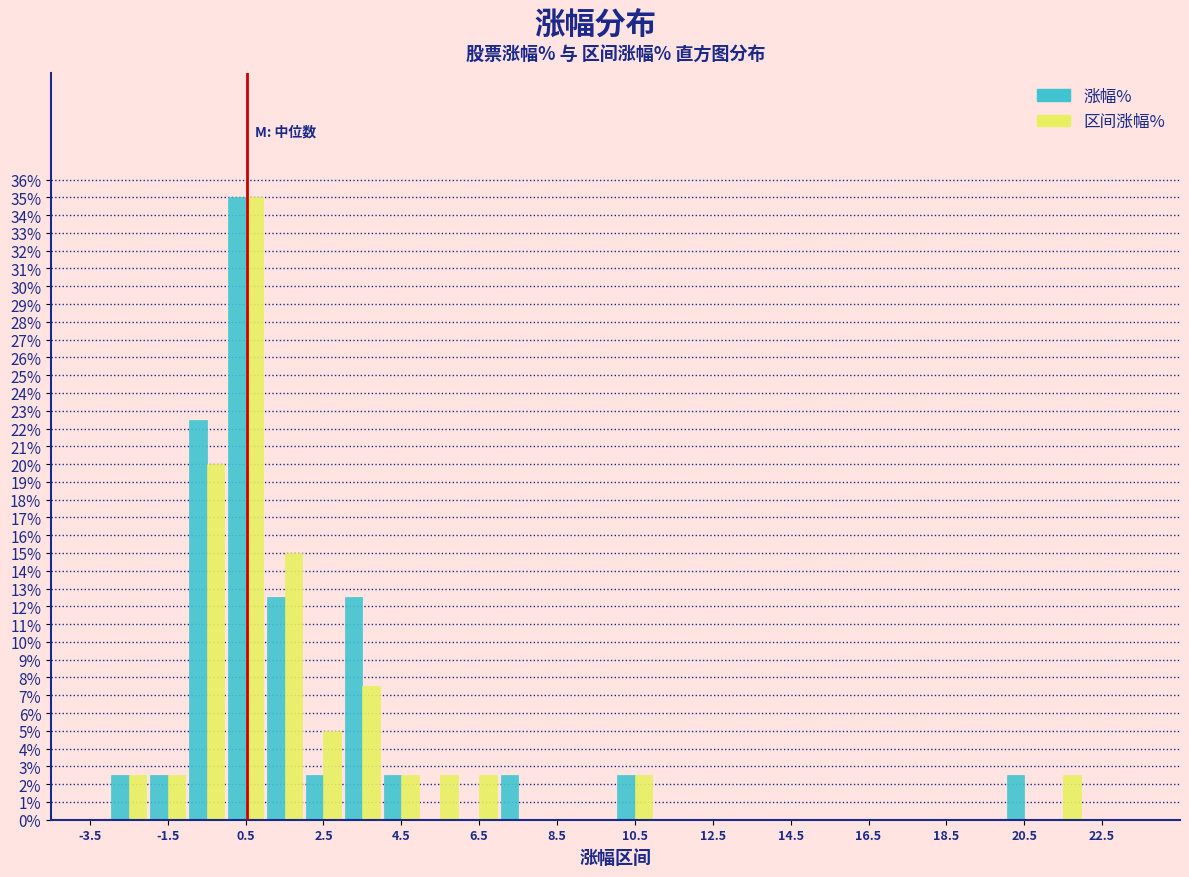

Reading left to right, list every range on the x-axis with the height of the bar of each series over it. The values are not printed on the chart, so give them approximately, as read against the axis.

-4 to -3: 涨幅%=0	区间涨幅%=0
-3 to -2: 涨幅%=2.5	区间涨幅%=2.5
-2 to -1: 涨幅%=2.5	区间涨幅%=2.5
-1 to 0: 涨幅%=22.5	区间涨幅%=20.0
0 to 1: 涨幅%=35.0	区间涨幅%=35.0
1 to 2: 涨幅%=12.5	区间涨幅%=15.0
2 to 3: 涨幅%=2.5	区间涨幅%=5.0
3 to 4: 涨幅%=12.5	区间涨幅%=7.5
4 to 5: 涨幅%=2.5	区间涨幅%=2.5
5 to 6: 涨幅%=0	区间涨幅%=2.5
6 to 7: 涨幅%=0	区间涨幅%=2.5
7 to 8: 涨幅%=2.5	区间涨幅%=0
8 to 9: 涨幅%=0	区间涨幅%=0
9 to 10: 涨幅%=0	区间涨幅%=0
10 to 11: 涨幅%=2.5	区间涨幅%=2.5
11 to 12: 涨幅%=0	区间涨幅%=0
12 to 13: 涨幅%=0	区间涨幅%=0
13 to 14: 涨幅%=0	区间涨幅%=0
14 to 15: 涨幅%=0	区间涨幅%=0
15 to 16: 涨幅%=0	区间涨幅%=0
16 to 17: 涨幅%=0	区间涨幅%=0
17 to 18: 涨幅%=0	区间涨幅%=0
18 to 19: 涨幅%=0	区间涨幅%=0
19 to 20: 涨幅%=0	区间涨幅%=0
20 to 21: 涨幅%=2.5	区间涨幅%=0
21 to 22: 涨幅%=0	区间涨幅%=2.5
22 to 23: 涨幅%=0	区间涨幅%=0
23 to 24: 涨幅%=0	区间涨幅%=0